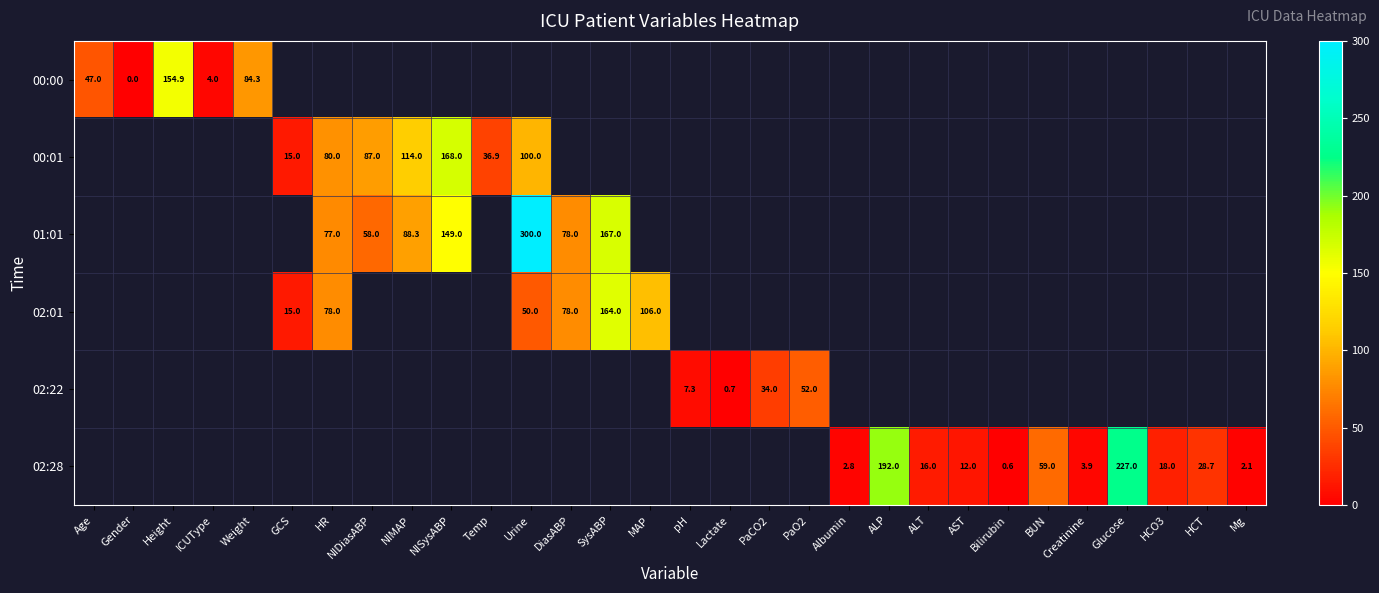

The 02:22 series shows 75.3 at PaO2. True or false?

False